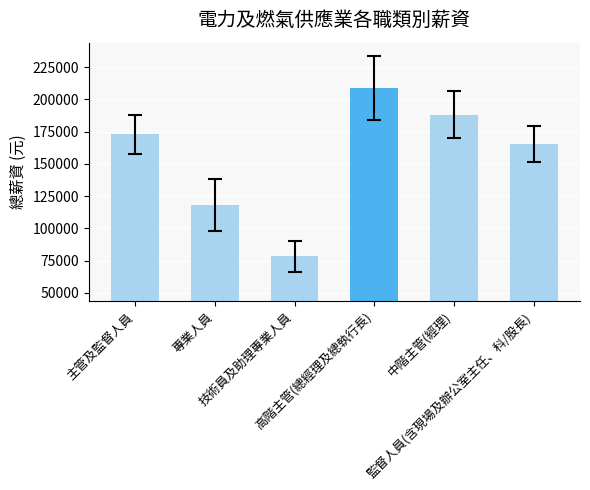

Which has a higher value, 主管及監督人員 or 高階主管(總經理及總執行長)?

高階主管(總經理及總執行長)